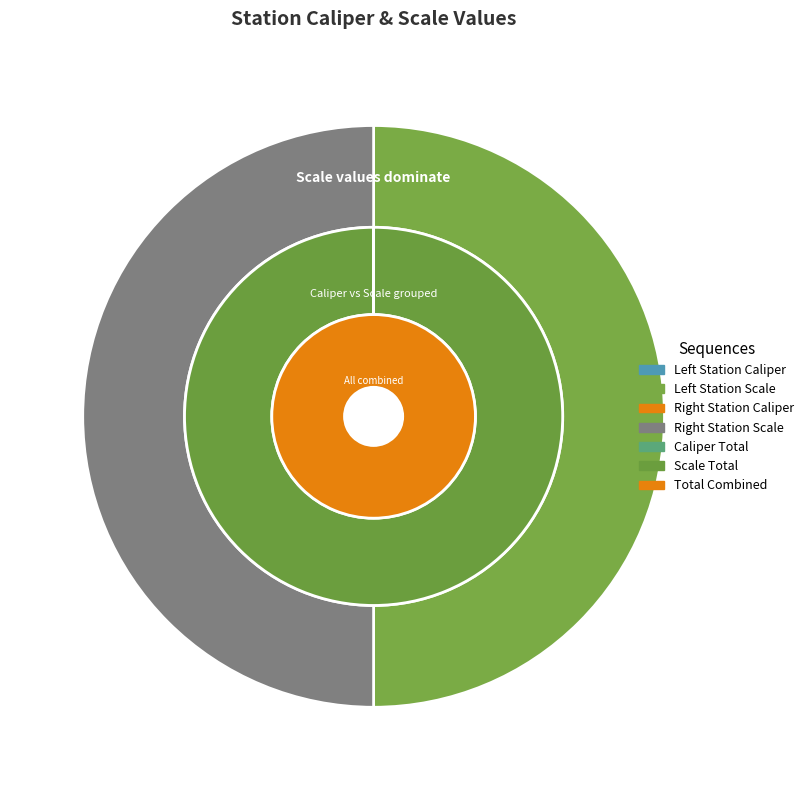

Which category has the smallest portion of the pie?

Left Station Caliper